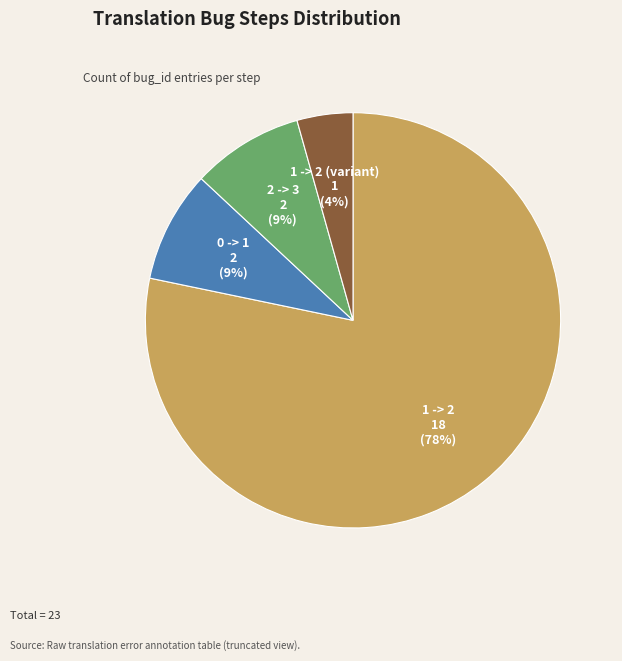

Does 0 -> 1 represent more than half of the total?

No